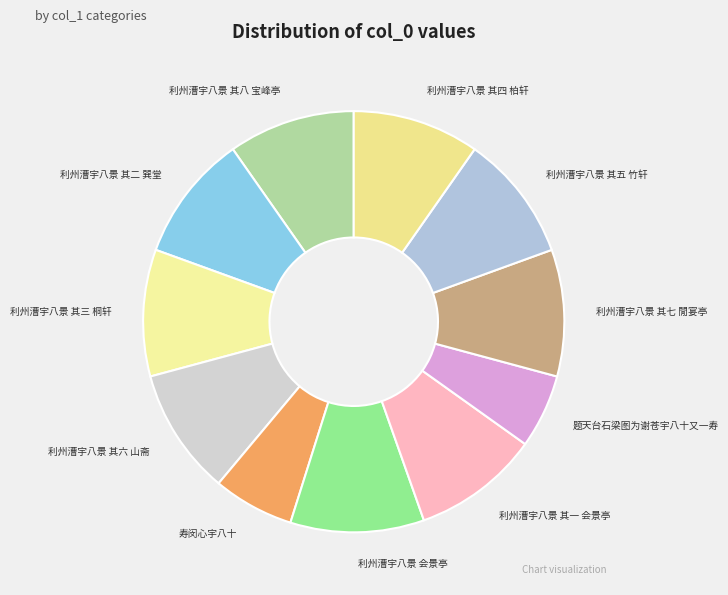

Which has a higher value, 利州漕宇八景 其七 閒宴亭 or 利州漕宇八景 会景亭?

利州漕宇八景 会景亭